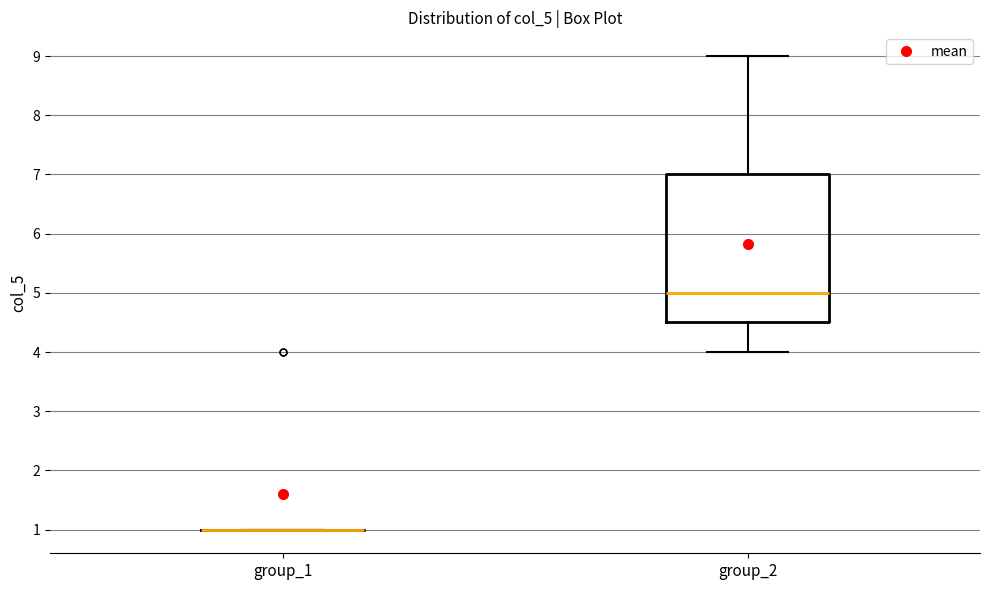

Where does the median line of the box for group_2 sit on the y-axis? The values are not printed on the chart, so give them approximately, as read against the axis.

5.0